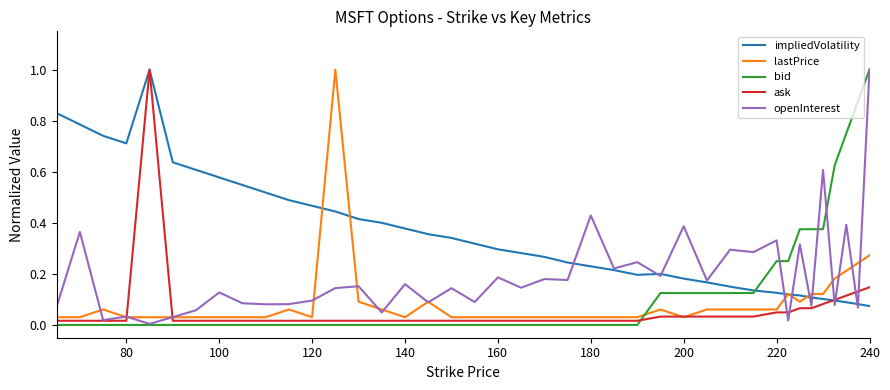

What is the maximum value shown in the chart?

1.0